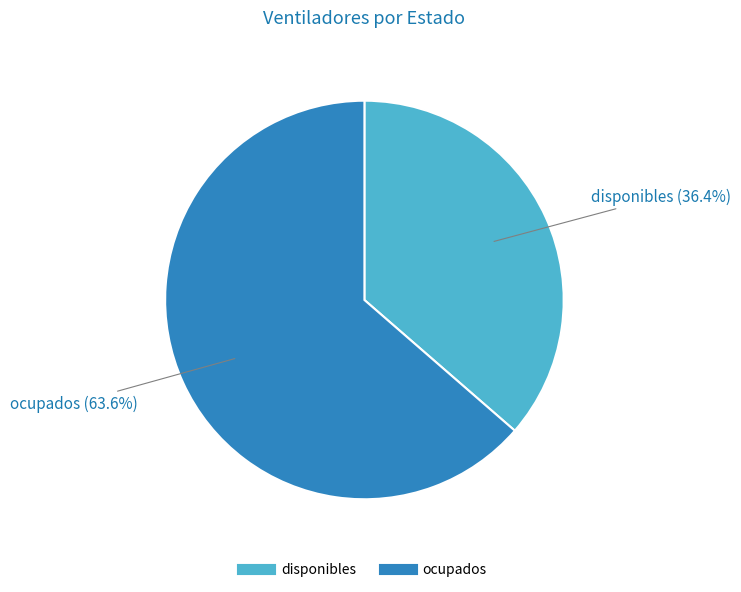

Count the number of slices in the pie.

2